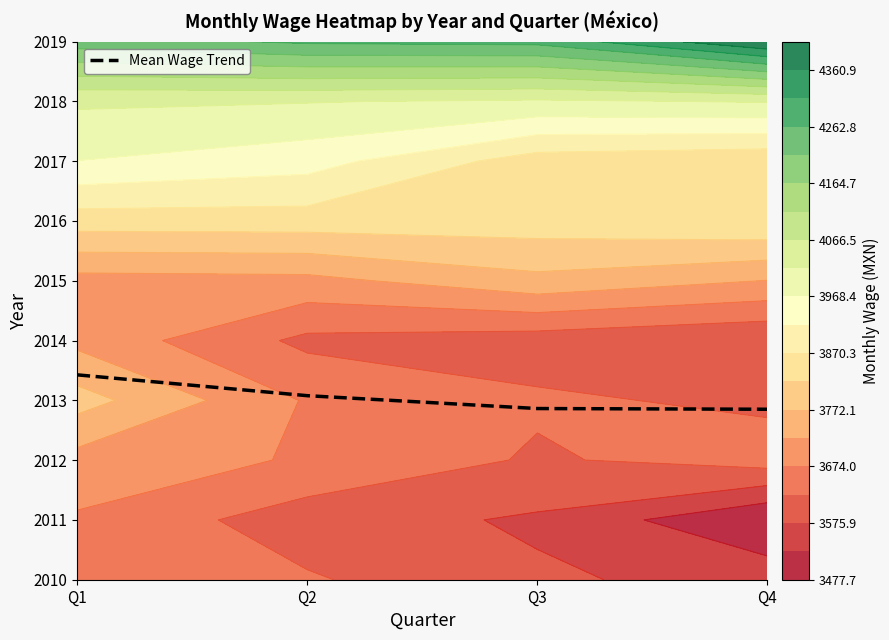

How many series are shown in this chart?

1